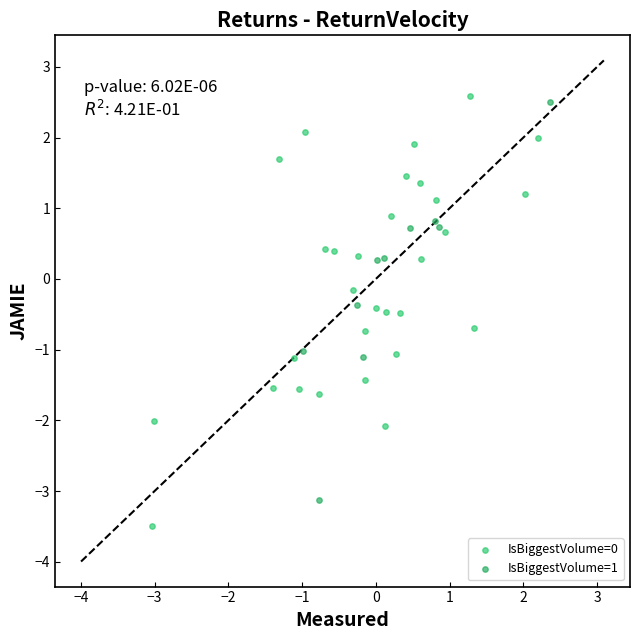

Which series reaches the maximum Y coordinate?

IsBiggestVolume=0